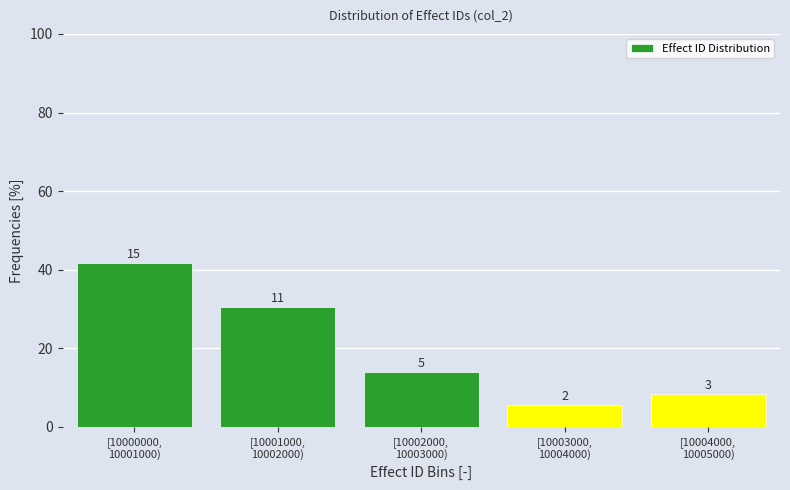

How many bars are there in total?

5